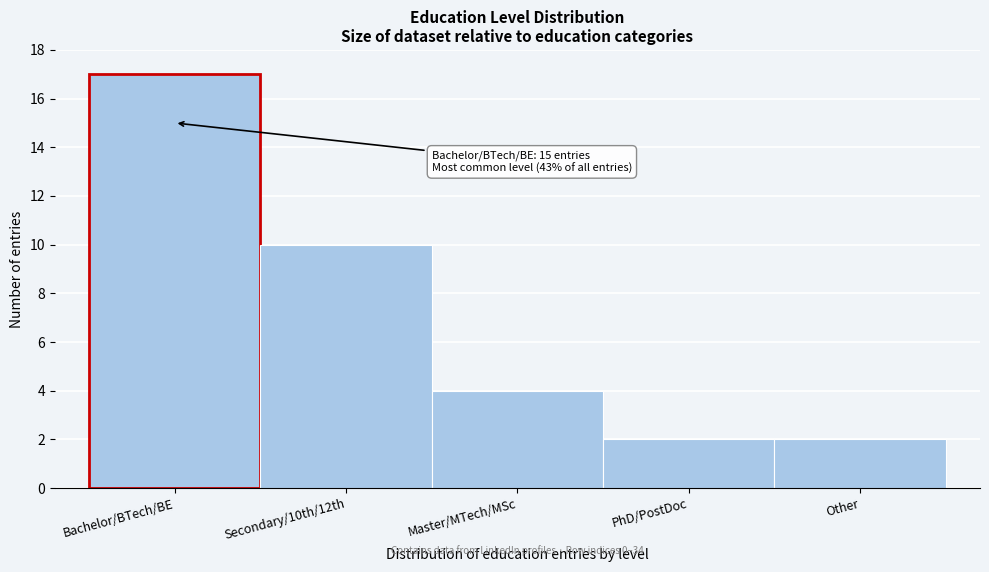

Reading left to right, list all the values displayed in this chart.

17	10	4	2	2